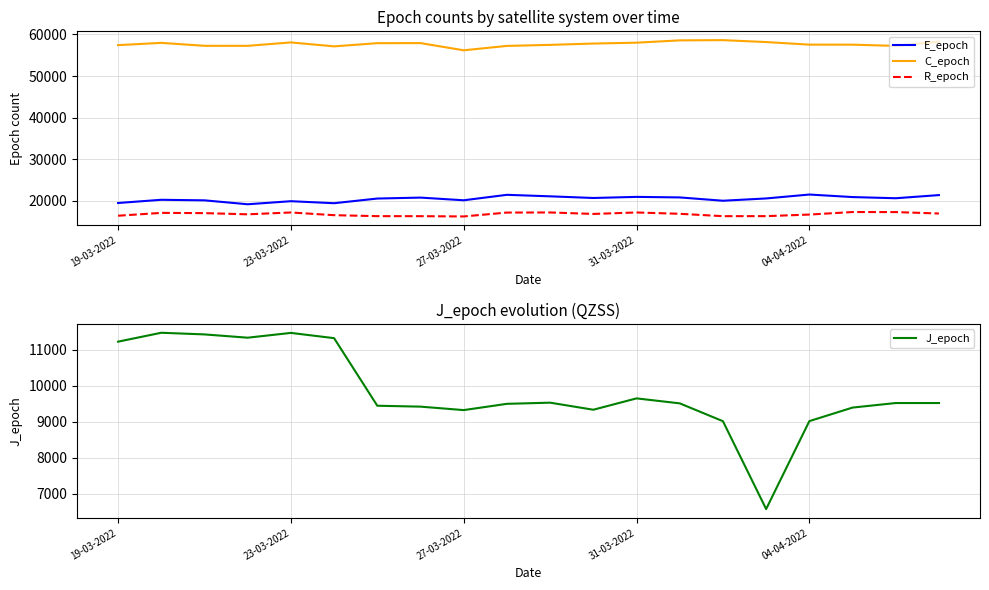

How many lines are shown in the chart?

4